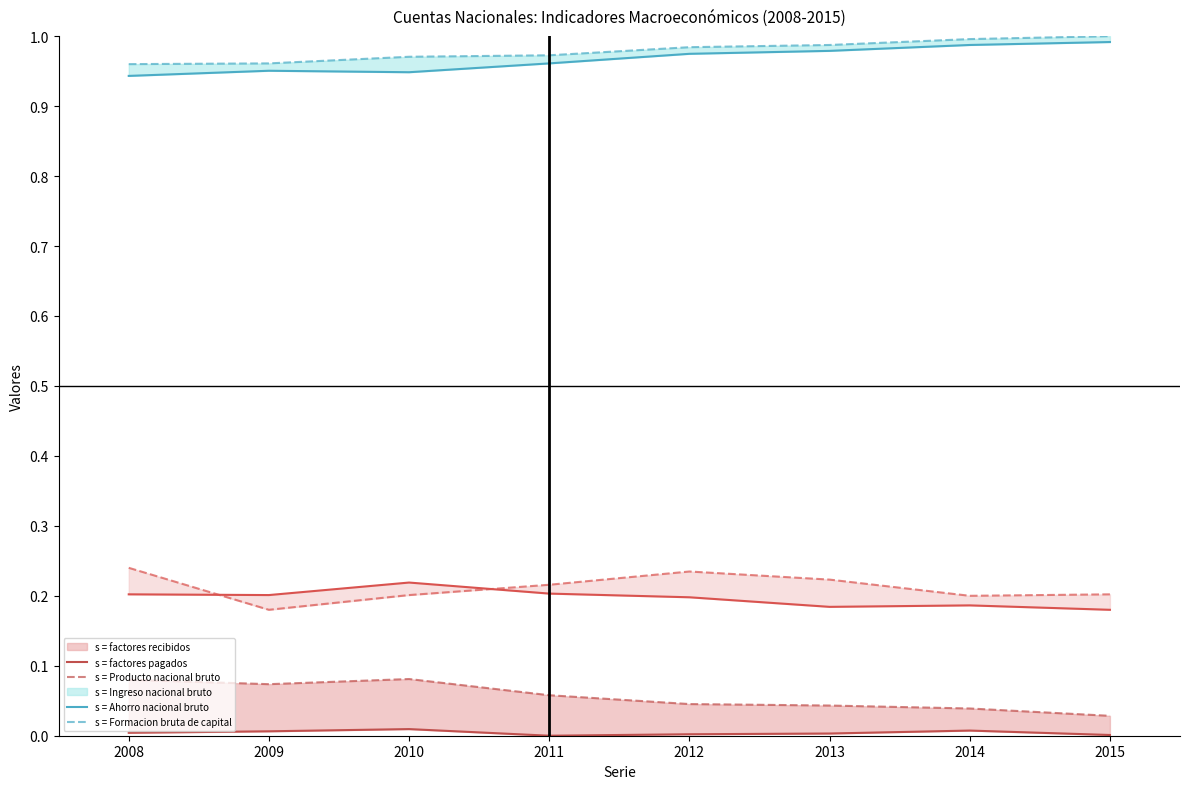

The value of Ahorro nacional bruto at 2012 is 0.3. True or false?

False